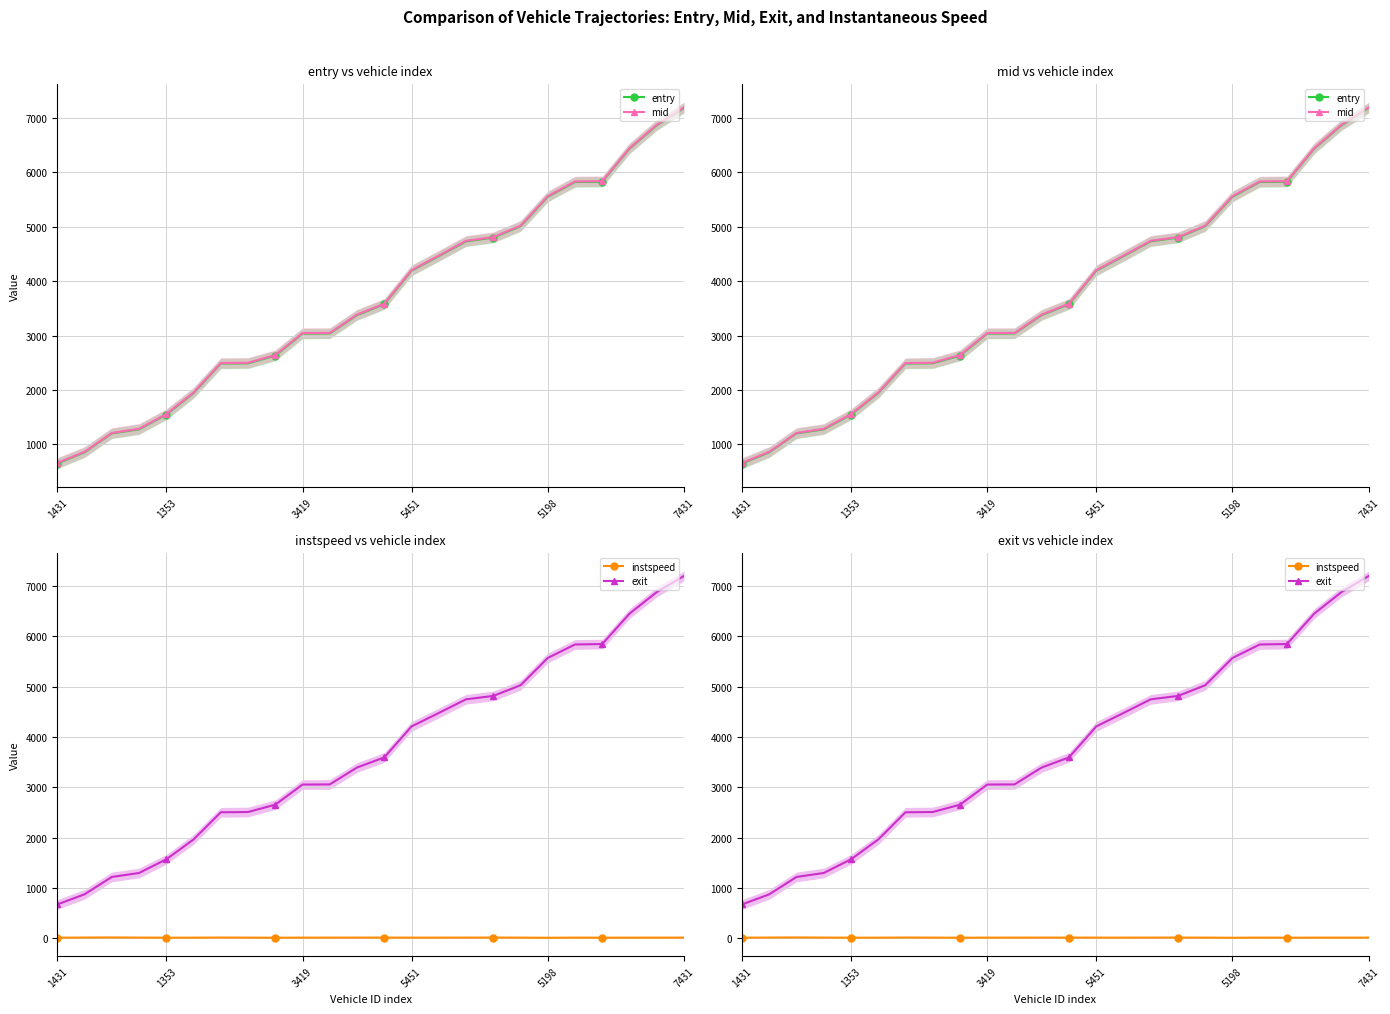

The exit series shows 4793.0 at 12. True or false?

False